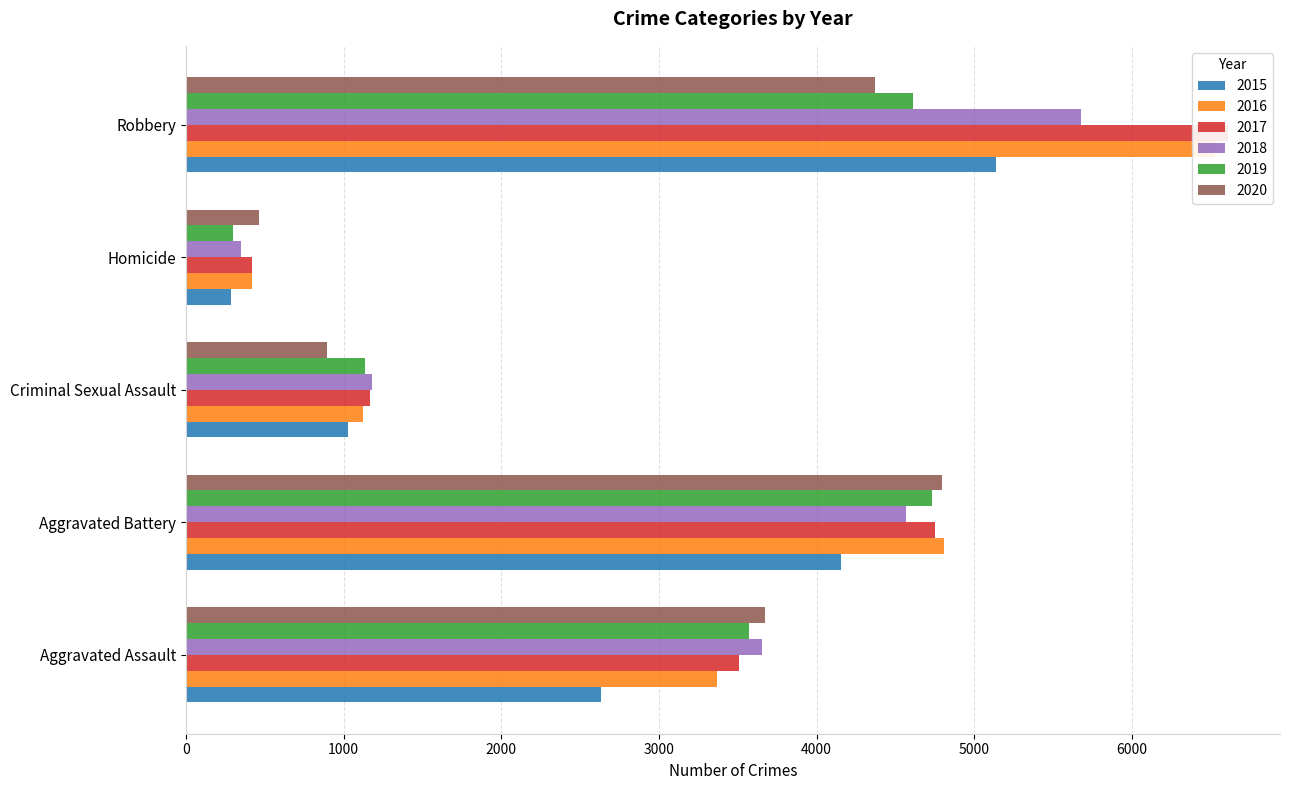

Which category has the highest value in the 2019 series?

Aggravated Battery